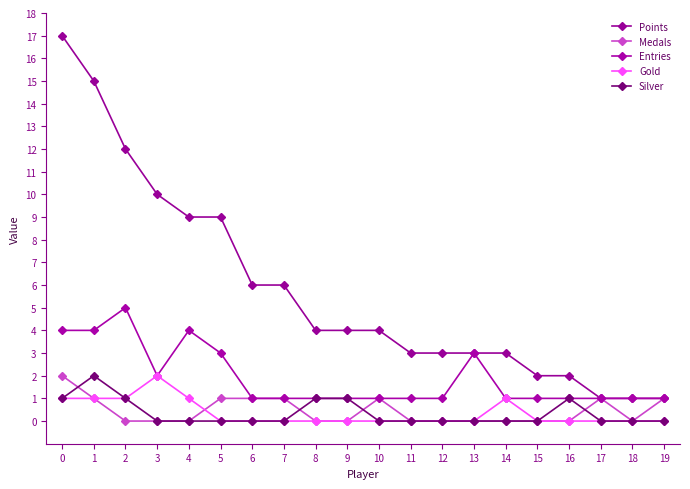

Reading left to right, what are all the values shown in this chart?

Points: 0=17	1=15	2=12	3=10	4=9	5=9	6=6	7=6	8=4	9=4	10=4	11=3	12=3	13=3	14=3	15=2	16=2	17=1	18=1	19=1
Medals: 0=2	1=1	2=0	3=0	4=0	5=1	6=1	7=1	8=0	9=0	10=1	11=0	12=0	13=0	14=0	15=0	16=0	17=1	18=0	19=1
Entries: 0=4	1=4	2=5	3=2	4=4	5=3	6=1	7=1	8=1	9=1	10=1	11=1	12=1	13=3	14=1	15=1	16=1	17=1	18=1	19=1
Gold: 0=1	1=1	2=1	3=2	4=1	5=0	6=0	7=0	8=0	9=0	10=0	11=0	12=0	13=0	14=1	15=0	16=0	17=0	18=0	19=0
Silver: 0=1	1=2	2=1	3=0	4=0	5=0	6=0	7=0	8=1	9=1	10=0	11=0	12=0	13=0	14=0	15=0	16=1	17=0	18=0	19=0